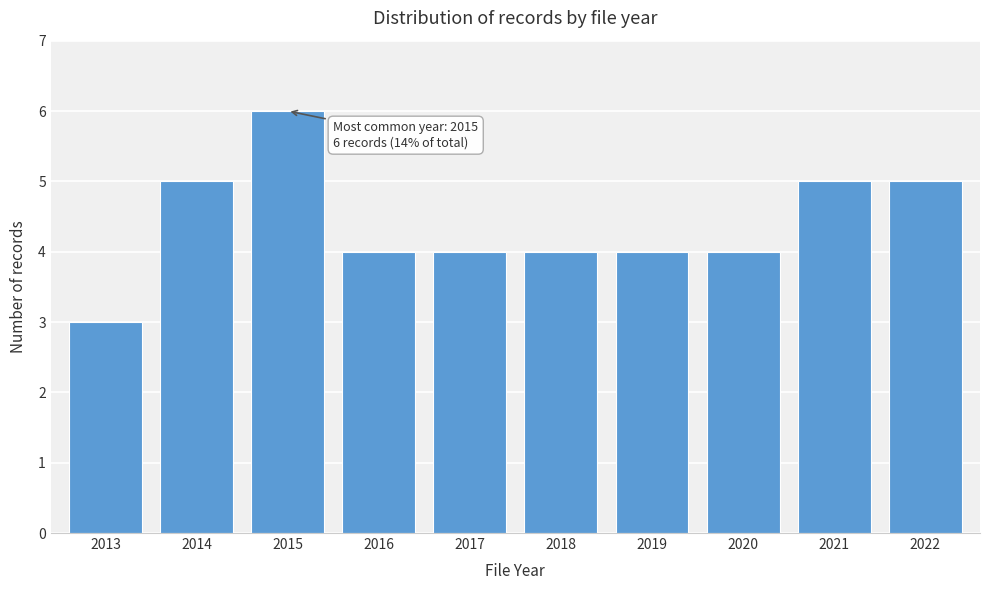

Reading left to right, transcribe all the data shown in this chart.

3	5	6	4	4	4	4	4	5	5